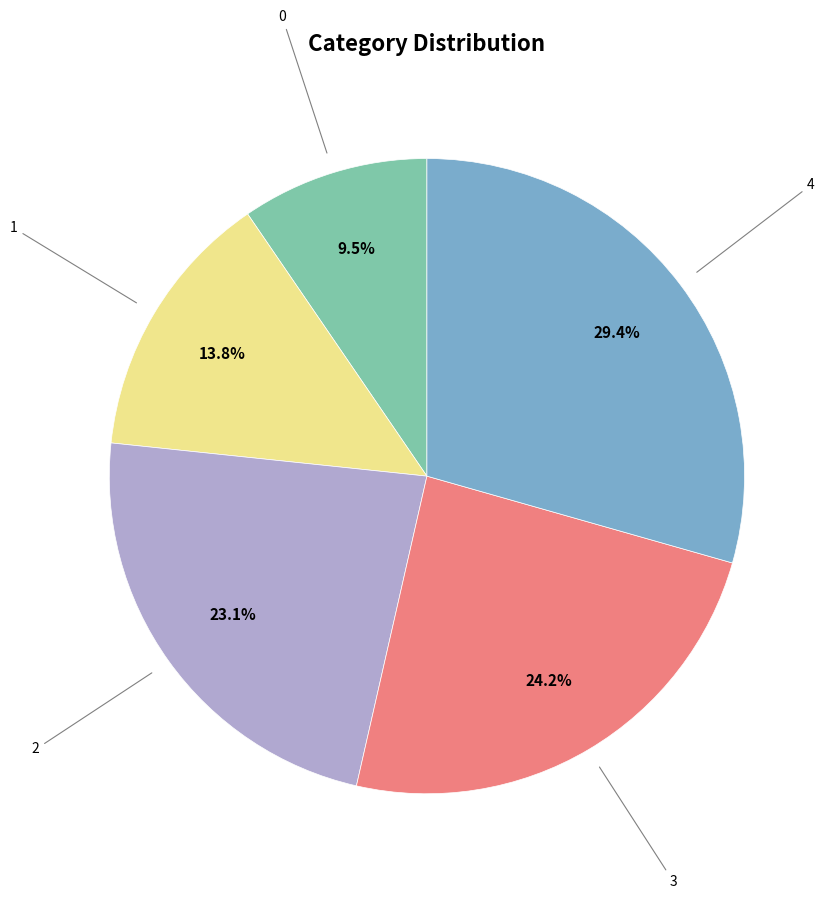

Count the number of slices in the pie.

5